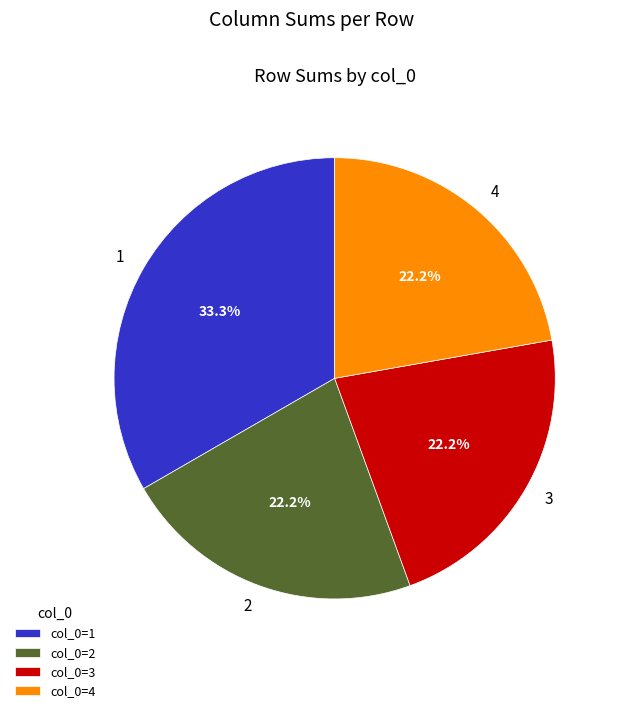

What is the total percentage of 4 and 3?

44.4%